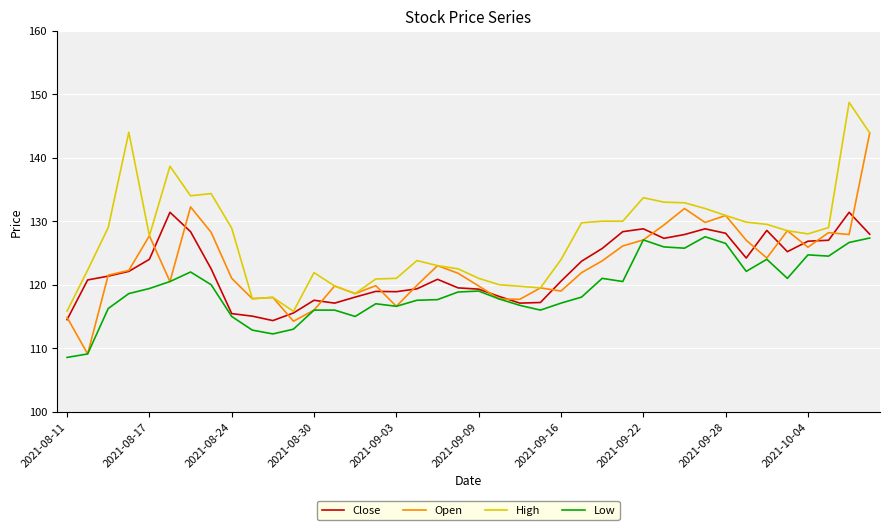

How many lines are shown in the chart?

4